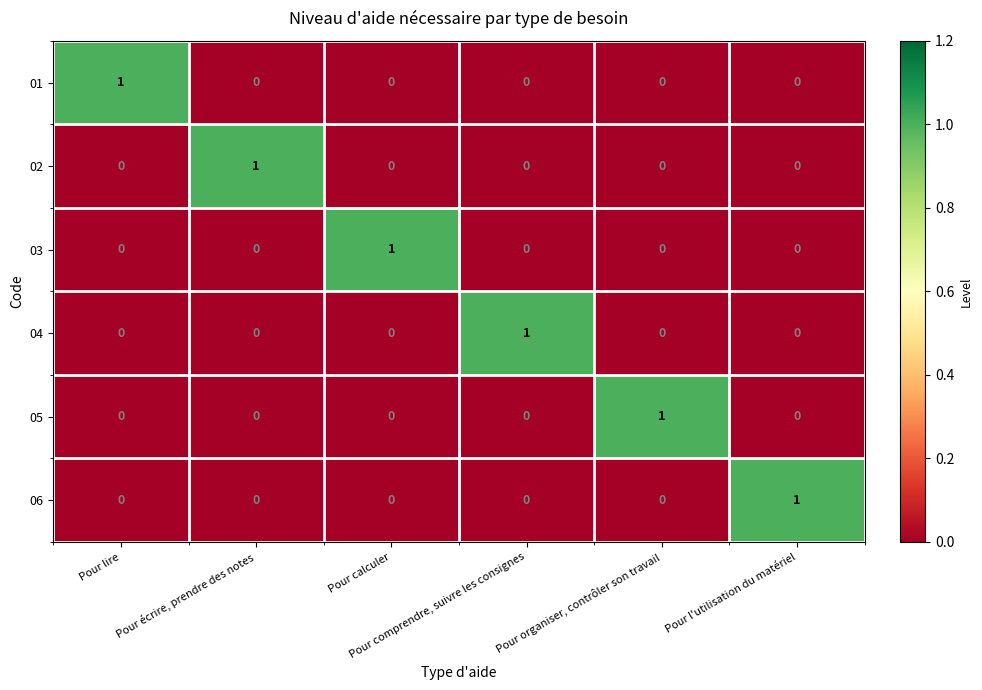

Count the number of categories in the chart.

6